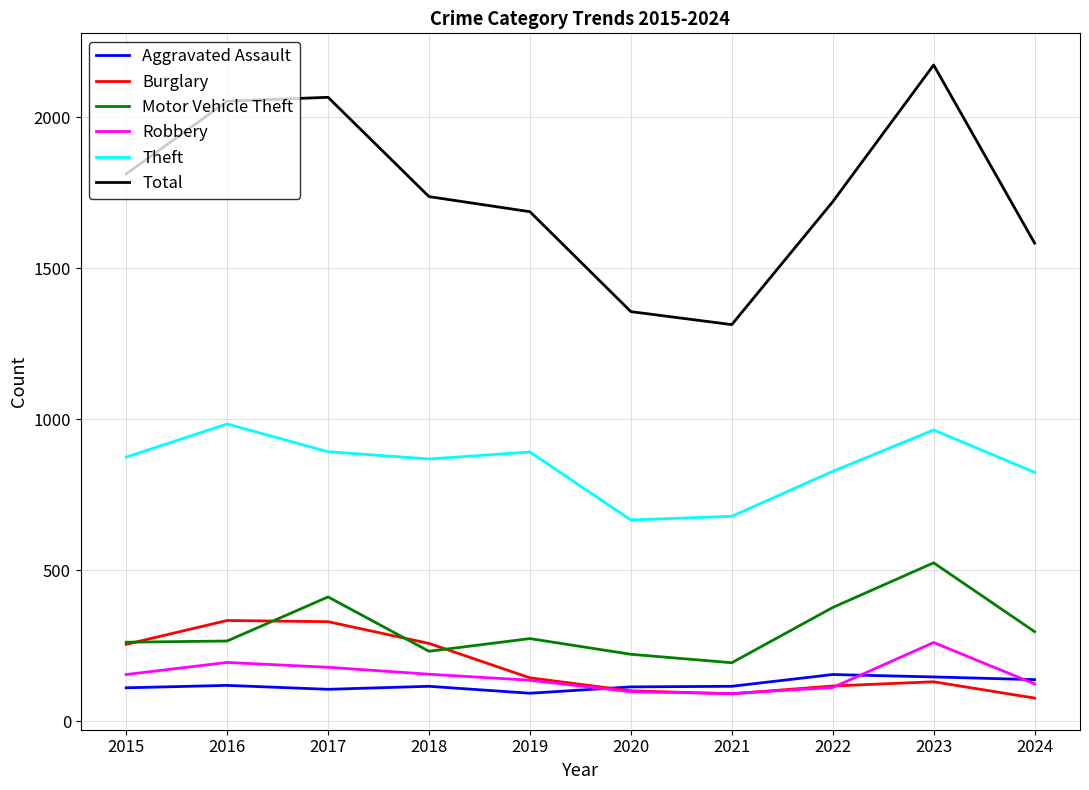

What are all the series names shown in the legend?

Aggravated Assault, Burglary, Motor Vehicle Theft, Robbery, Theft, Total